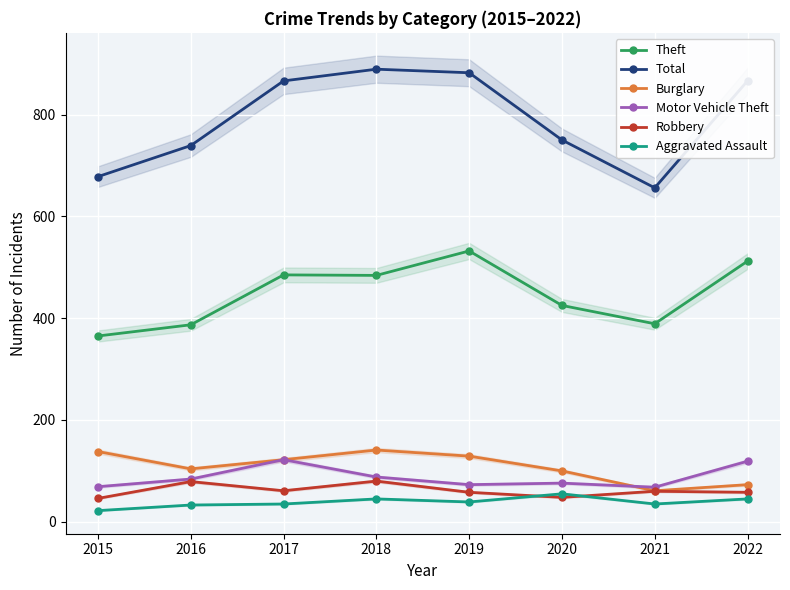

Reading left to right, extract all data points from this chart.

Theft: 2015=365	2016=387	2017=485	2018=484	2019=532	2020=425	2021=389	2022=512
Total: 2015=678	2016=739	2017=866	2018=889	2019=882	2020=750	2021=656	2022=866
Burglary: 2015=138	2016=104	2017=122	2018=141	2019=129	2020=100	2021=61	2022=73
Motor Vehicle Theft: 2015=69	2016=84	2017=122	2018=88	2019=73	2020=76	2021=68	2022=119
Robbery: 2015=46	2016=79	2017=61	2018=80	2019=58	2020=48	2021=60	2022=58
Aggravated Assault: 2015=22	2016=33	2017=35	2018=45	2019=39	2020=55	2021=35	2022=45